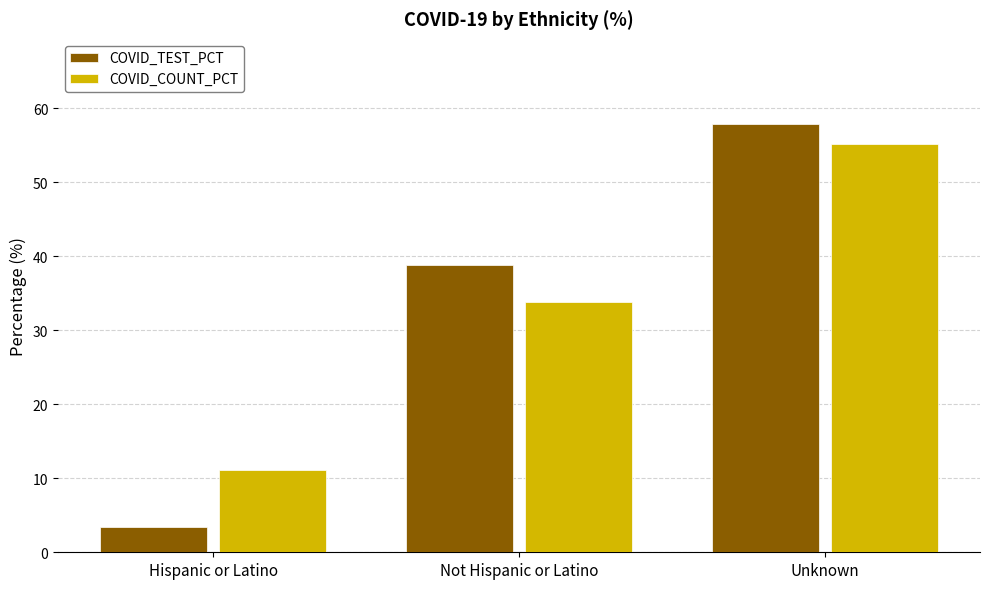

The value of COVID_COUNT_PCT at Unknown is 21.7. True or false?

False